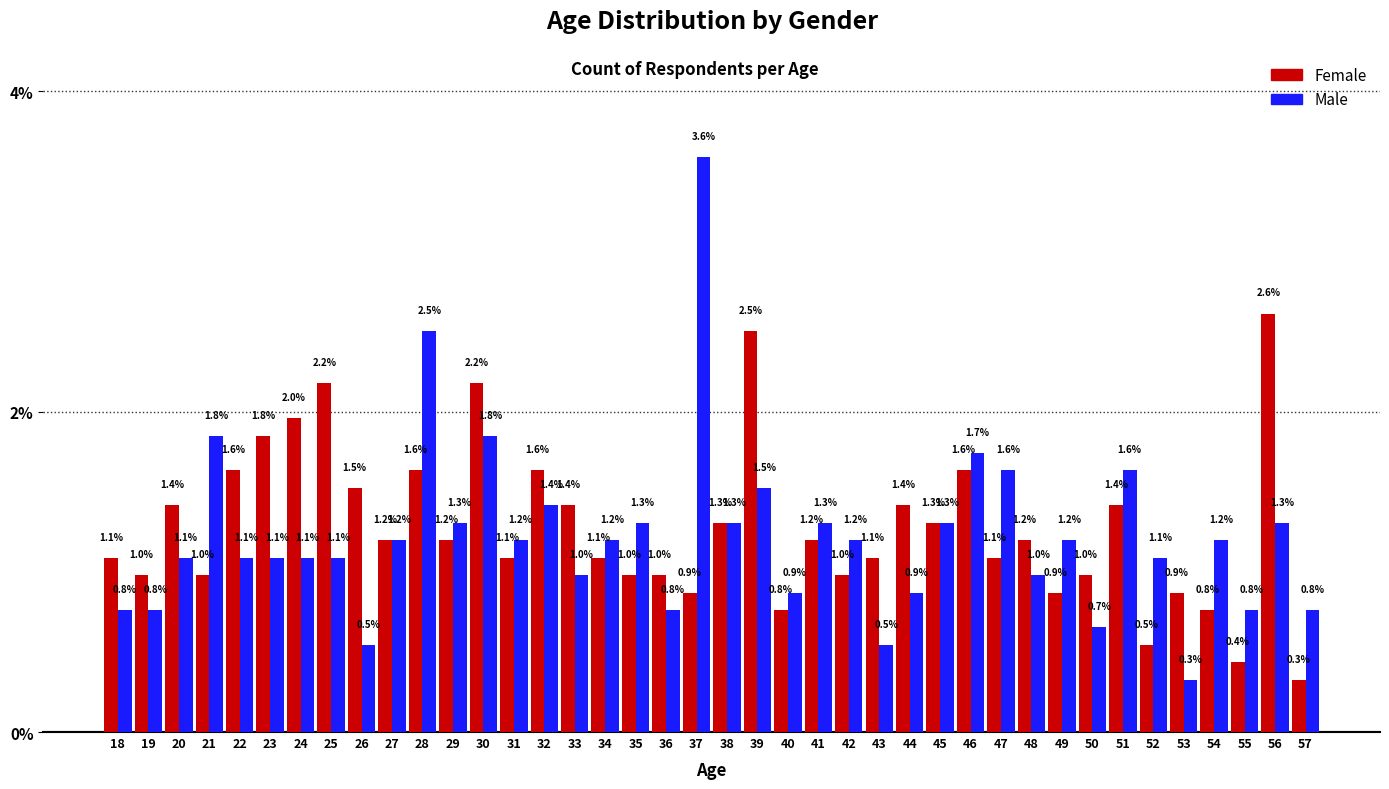

Reading left to right, list all the values displayed in this chart.

Female: 18=1.1	19=1.0	20=1.4	21=1.0	22=1.6	23=1.8	24=2.0	25=2.2	26=1.5	27=1.2	28=1.6	29=1.2	30=2.2	31=1.1	32=1.6	33=1.4	34=1.1	35=1.0	36=1.0	37=0.9	38=1.3	39=2.5	40=0.8	41=1.2	42=1.0	43=1.1	44=1.4	45=1.3	46=1.6	47=1.1	48=1.2	49=0.9	50=1.0	51=1.4	52=0.5	53=0.9	54=0.8	55=0.4	56=2.6	57=0.3
Male: 18=0.8	19=0.8	20=1.1	21=1.8	22=1.1	23=1.1	24=1.1	25=1.1	26=0.5	27=1.2	28=2.5	29=1.3	30=1.8	31=1.2	32=1.4	33=1.0	34=1.2	35=1.3	36=0.8	37=3.6	38=1.3	39=1.5	40=0.9	41=1.3	42=1.2	43=0.5	44=0.9	45=1.3	46=1.7	47=1.6	48=1.0	49=1.2	50=0.7	51=1.6	52=1.1	53=0.3	54=1.2	55=0.8	56=1.3	57=0.8